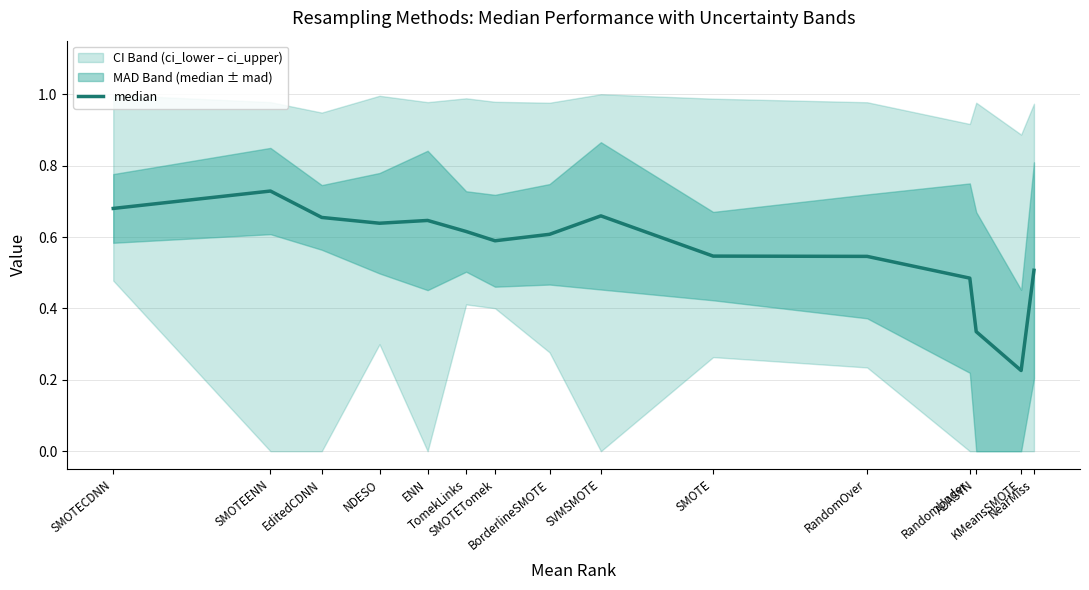

True or false: the data shows 0.9 at RandomOver.

False